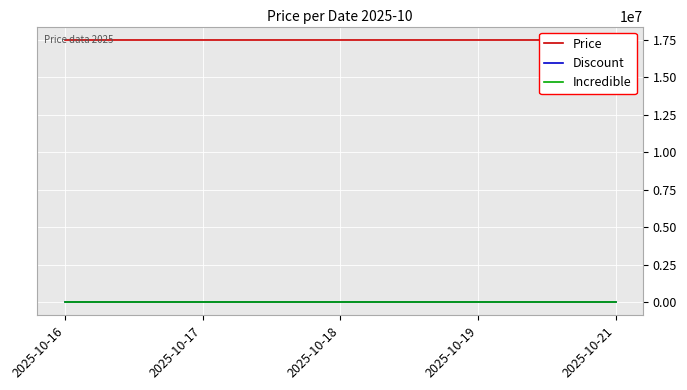

Reading right to left, transcribe all the data shown in this chart.

Price: 2025-10-21=17498000	2025-10-19=17498000	2025-10-18=17498000	2025-10-17=17498000	2025-10-16=17498000
Discount: 2025-10-21=0	2025-10-19=0	2025-10-18=0	2025-10-17=0	2025-10-16=0
Incredible: 2025-10-21=0	2025-10-19=0	2025-10-18=0	2025-10-17=0	2025-10-16=0